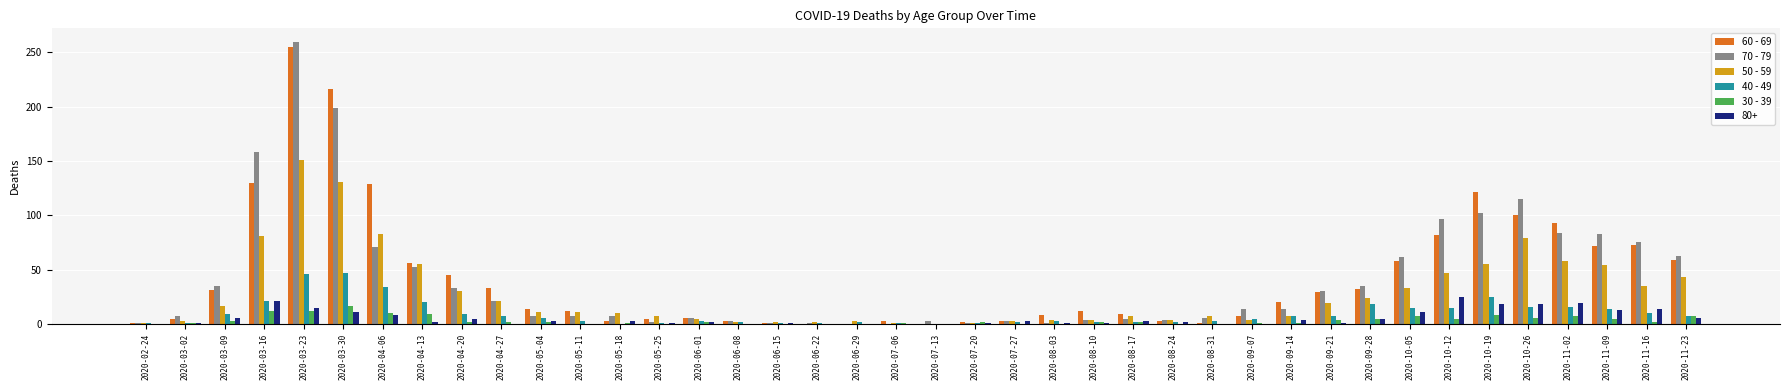

What is the spread (max minus min) of values at 2020-03-09?

32